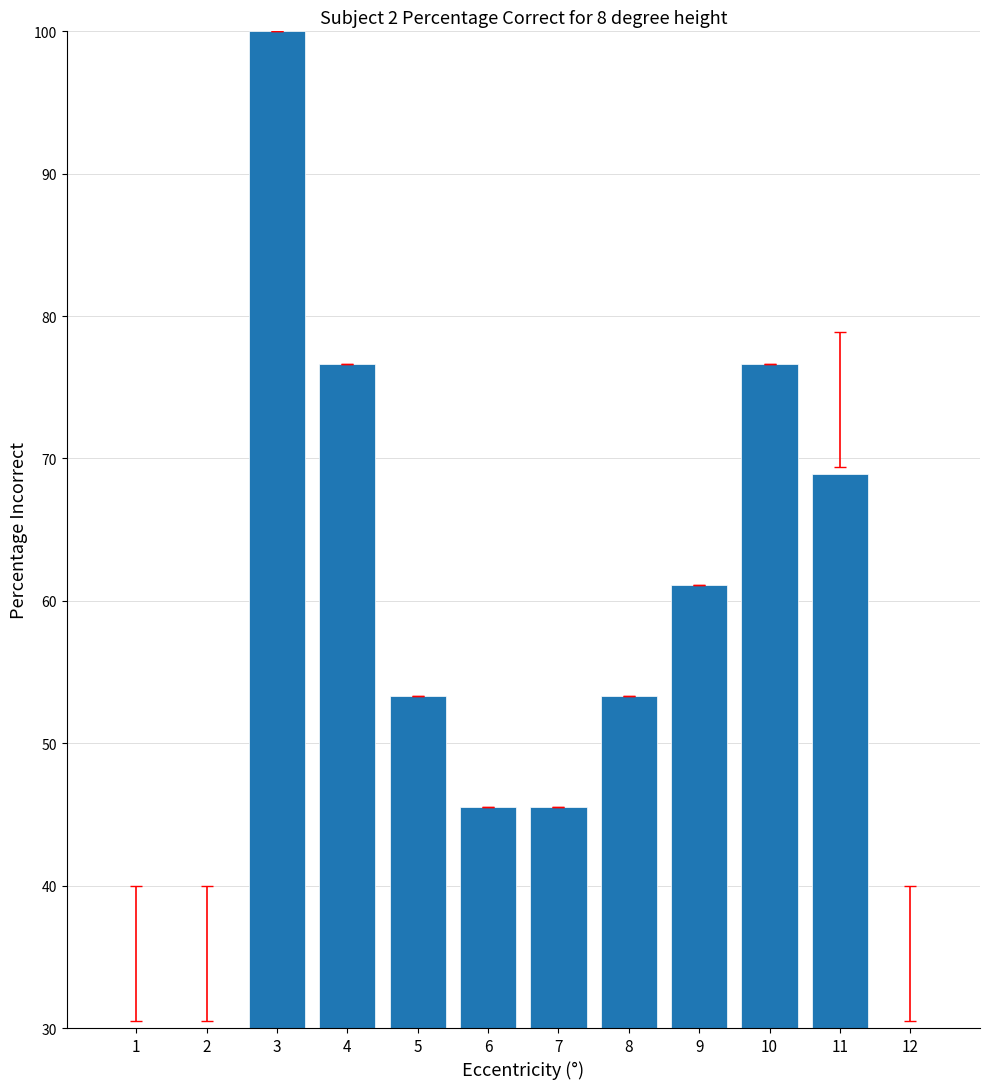

Between 12 and 8, which is larger?

8